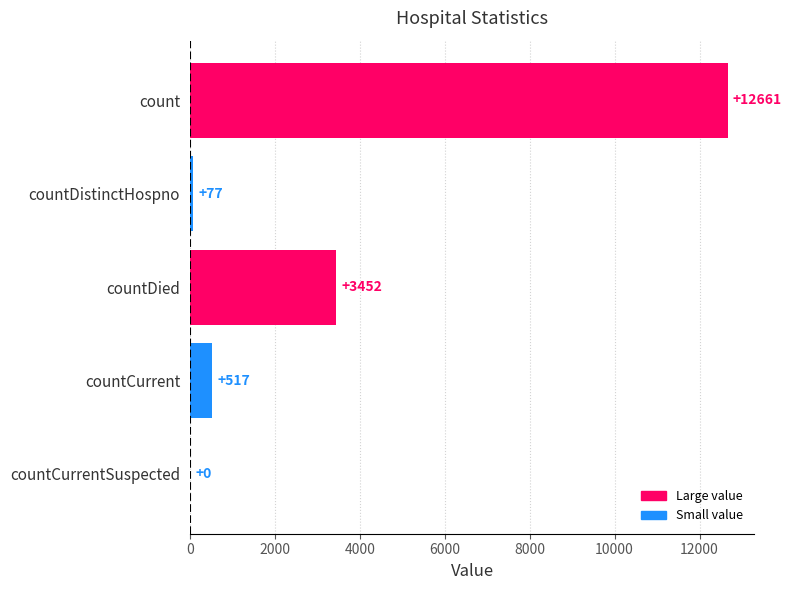

Where is the data nearest to the value 6330?

countDied